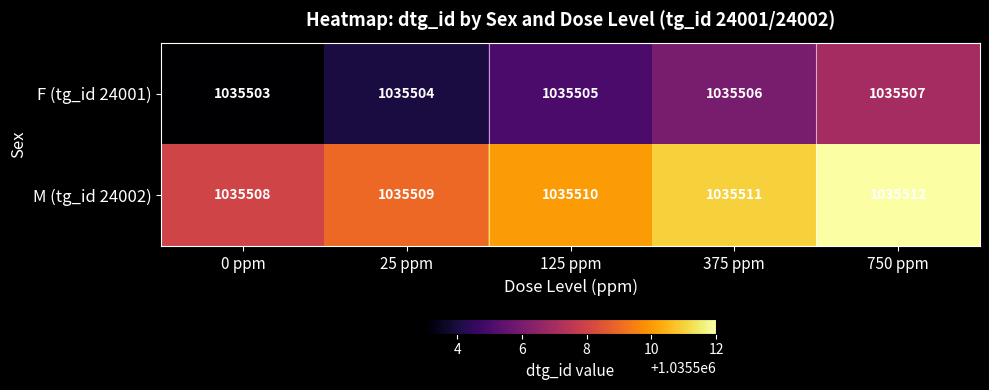

Where is M (tg_id 24002) nearest to the value 1035510?

125 ppm